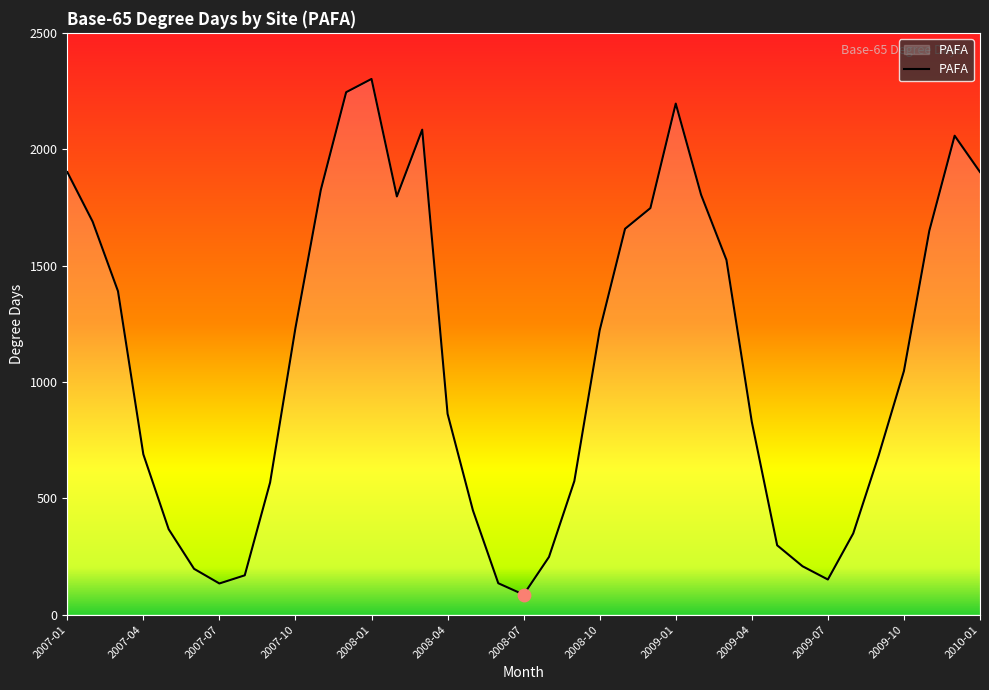

What is the difference between the maximum and minimum values?

2216